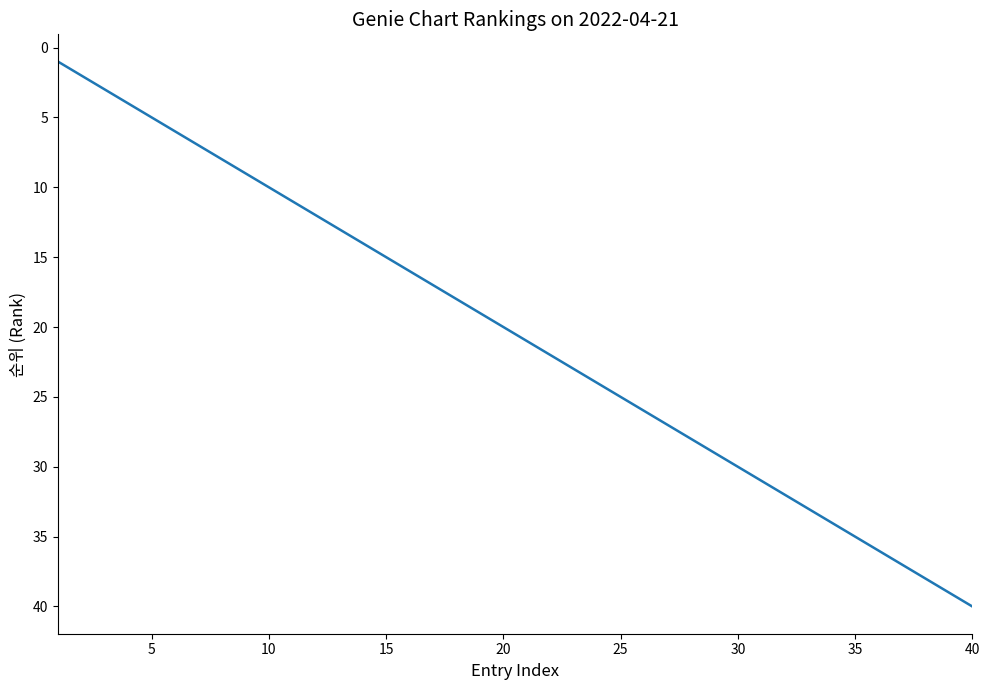

What is the difference between the maximum and minimum values?

39